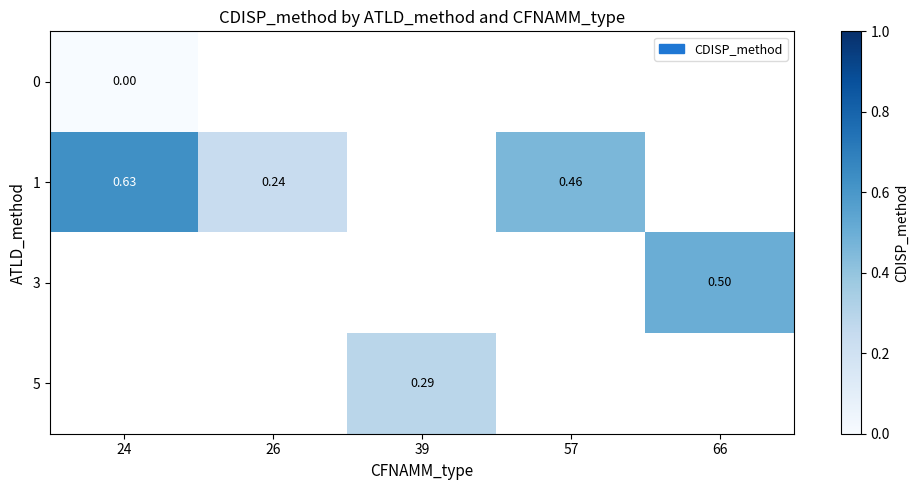

Which series has the largest range (max minus min)?

1